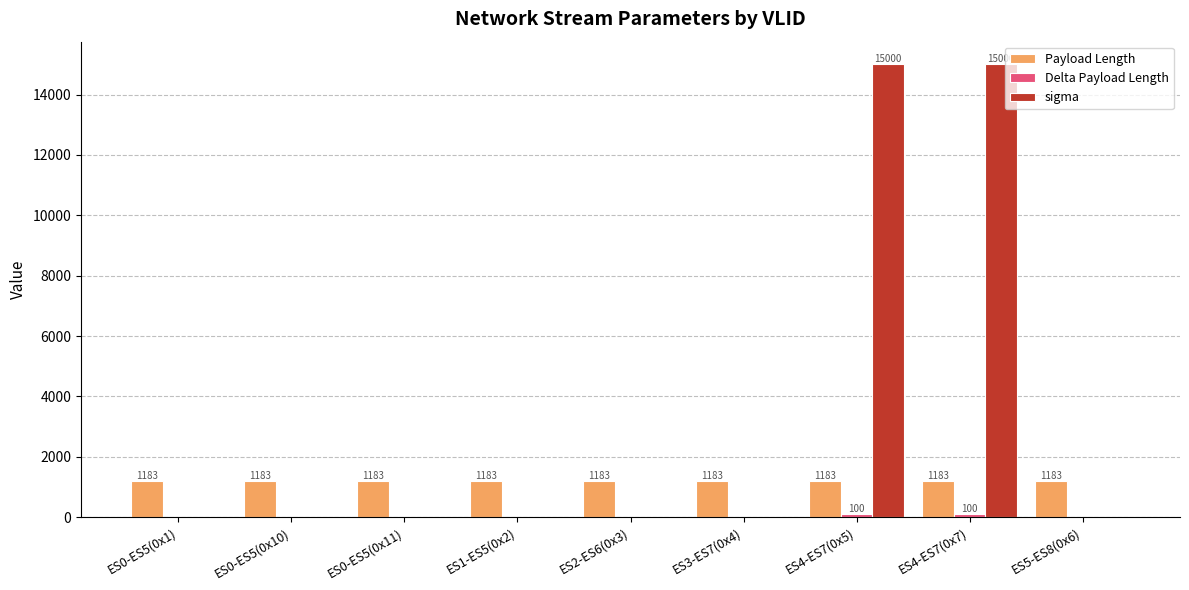

What is the sum of all sigma values?

30000